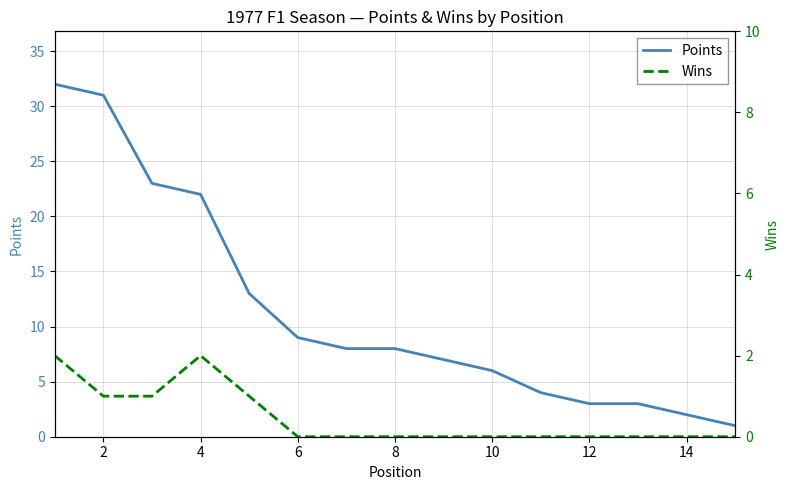

What is the value of the Points point at the 14th from the left?

2